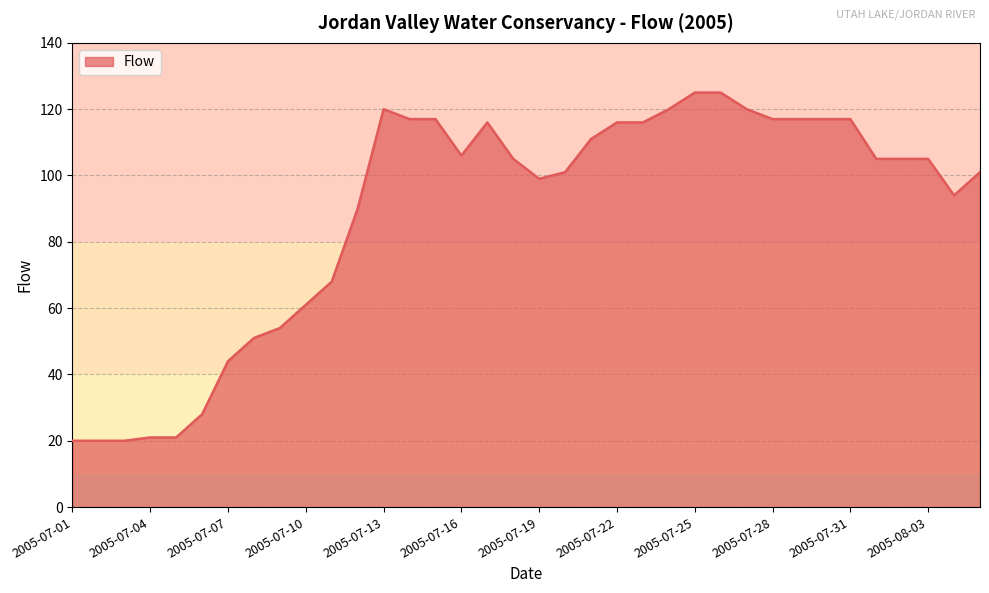

What is the difference between the maximum and minimum values?

105